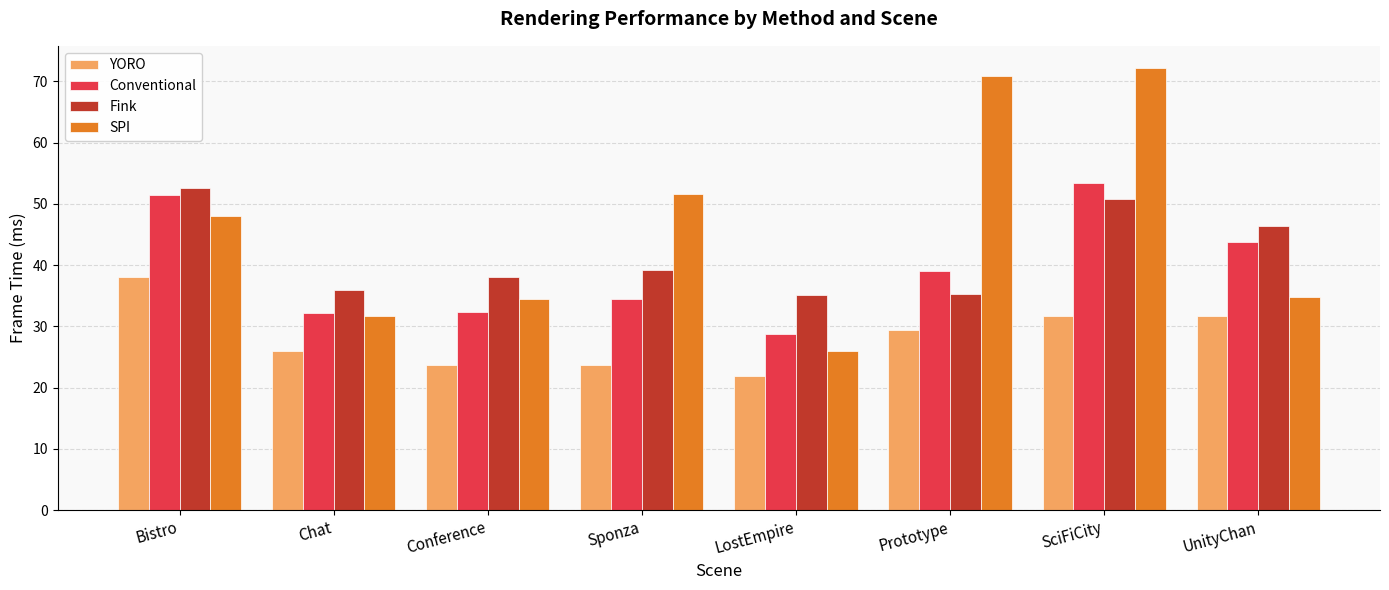

What position from the left is Sponza?

4